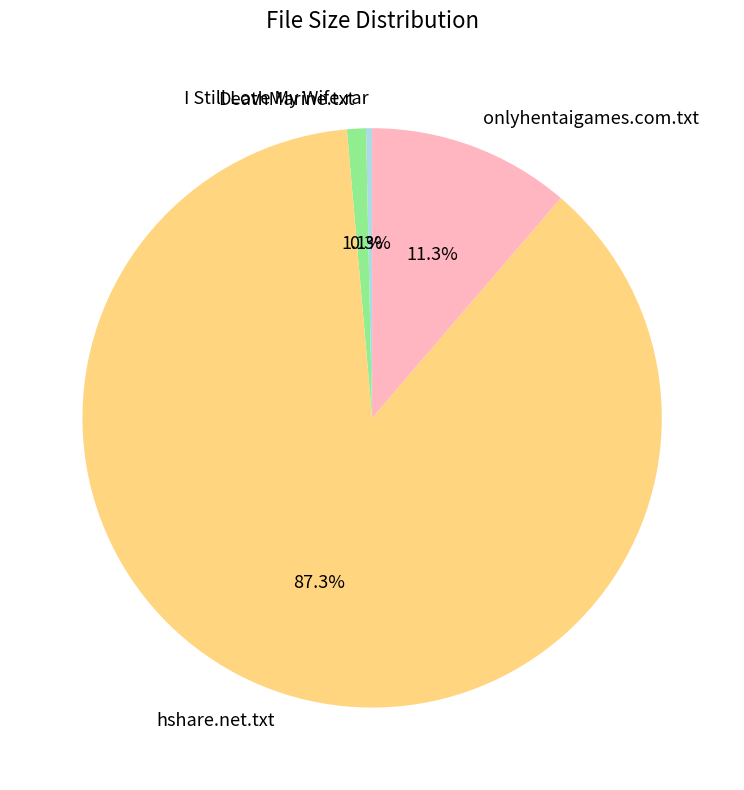

To the nearest percent, what is the average slice percentage?

25%